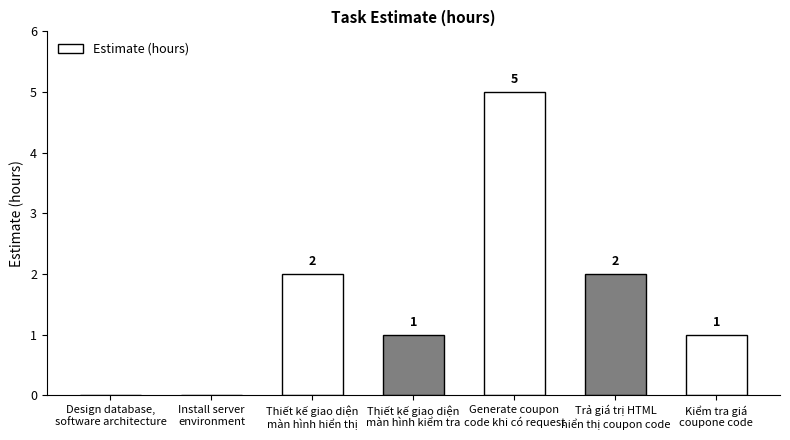

What is the difference between the maximum and second lowest values?

5